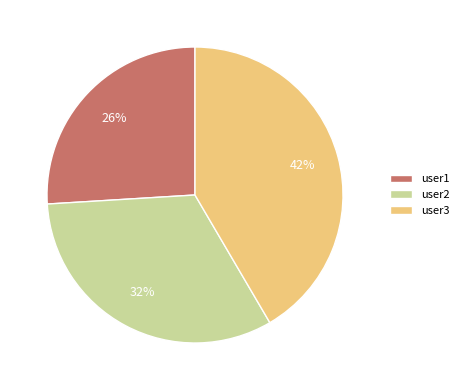

Between user3 and user1, which is larger?

user3